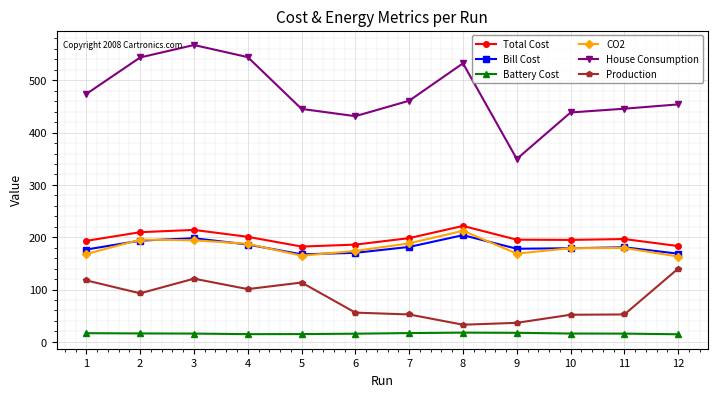

What is the difference between the maximum and minimum values in the Battery Cost series?

3.1